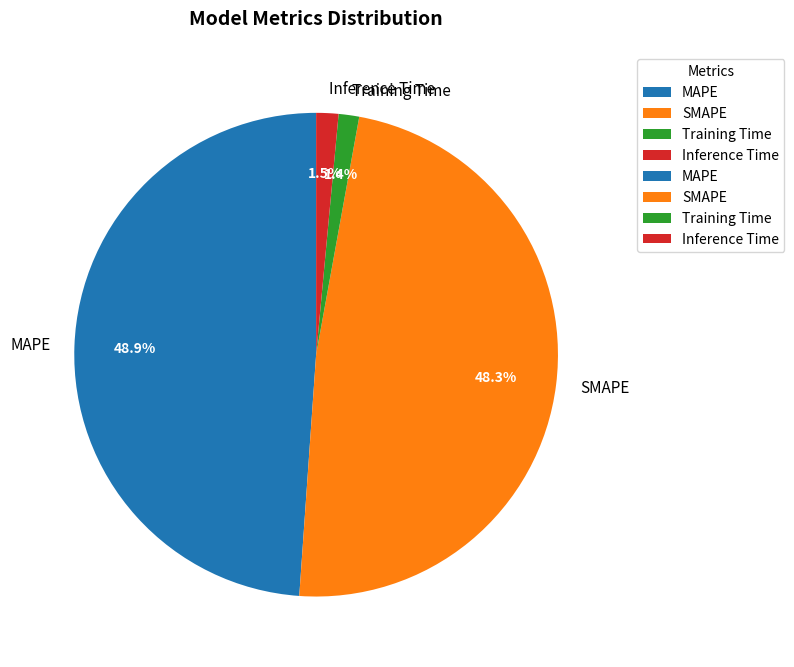

What is the largest slice in the pie chart?

MAPE